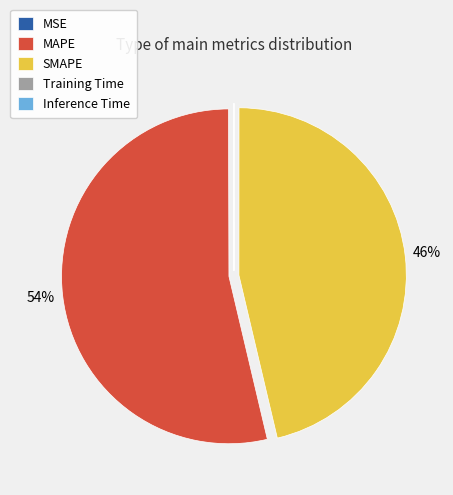

What percentage is the MAPE slice, to the nearest percent?

54%